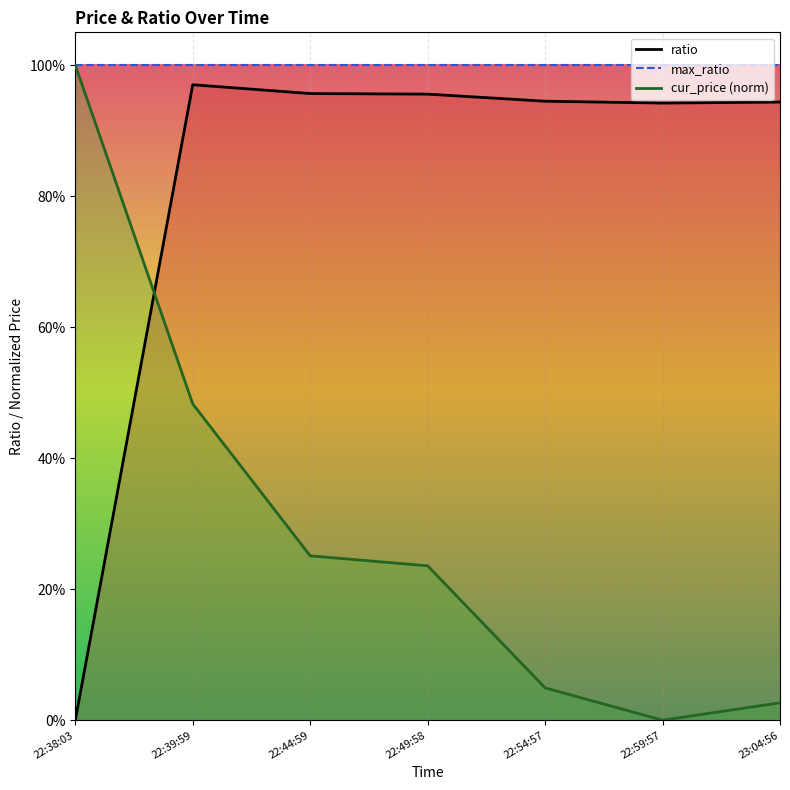

What value does the cur_price (norm) series have at 22:44:59?

0.3